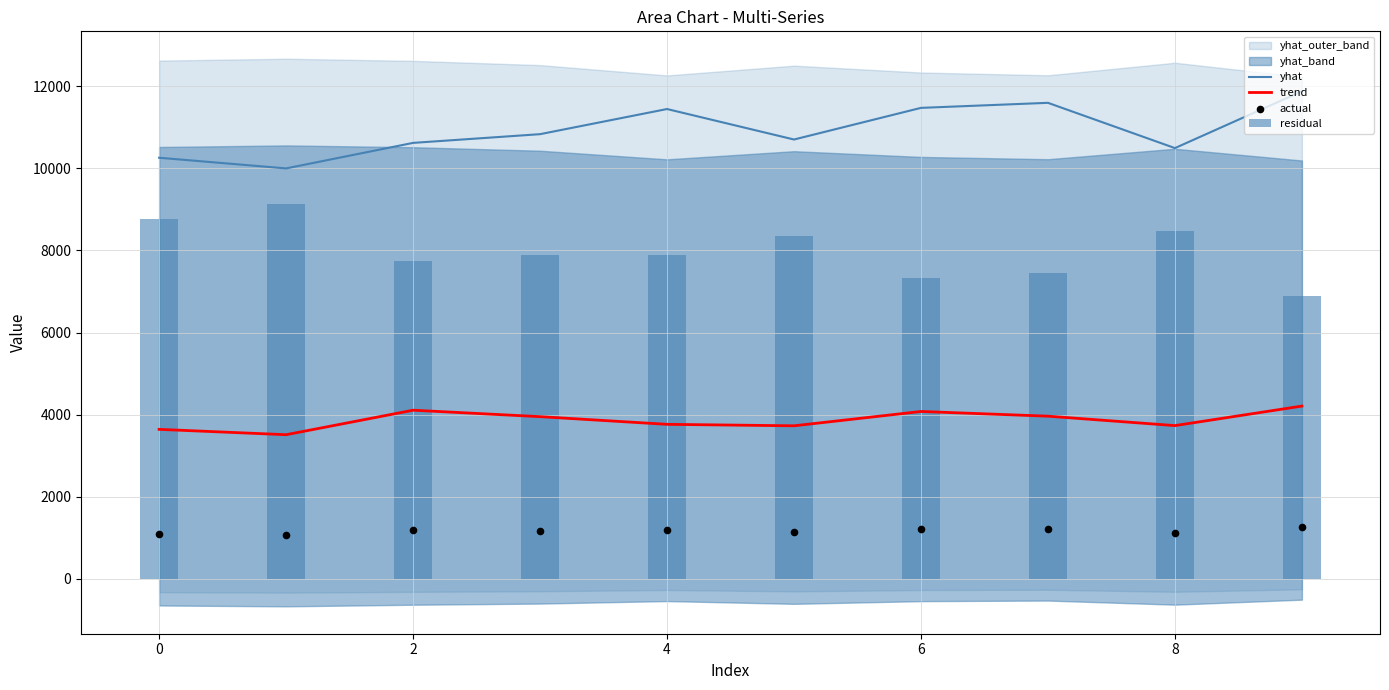

At how many categories does at least one series exceed 5286?

10